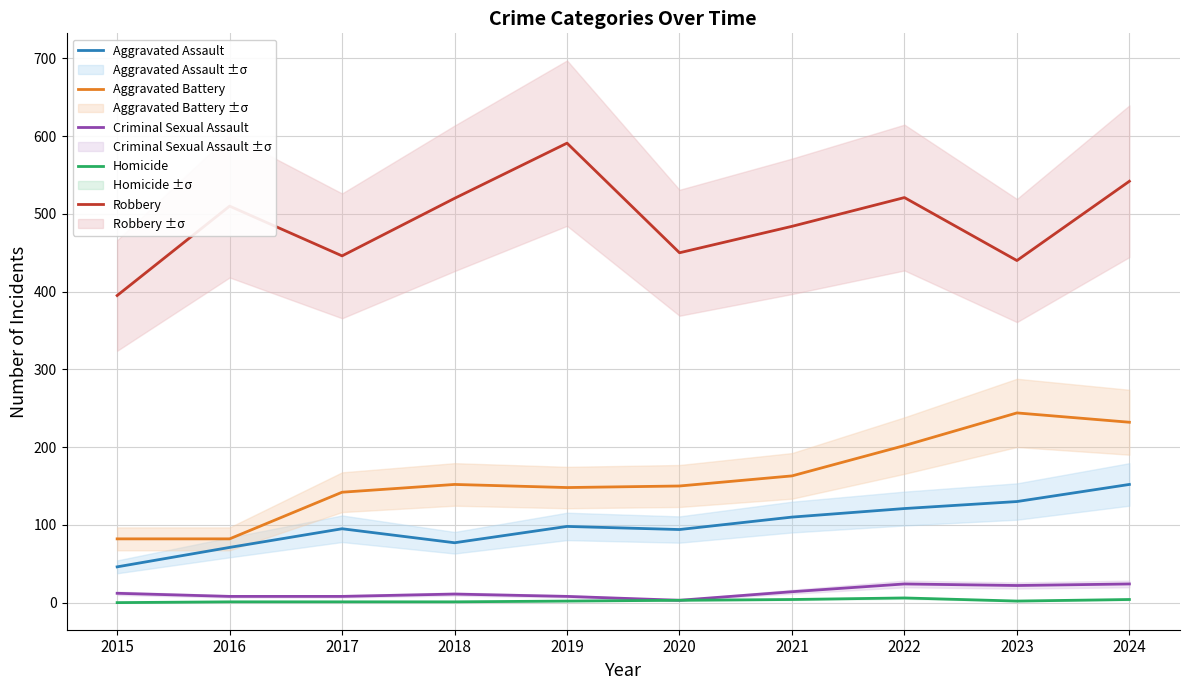

True or false: Aggravated Battery and Robbery cross at least once.

False